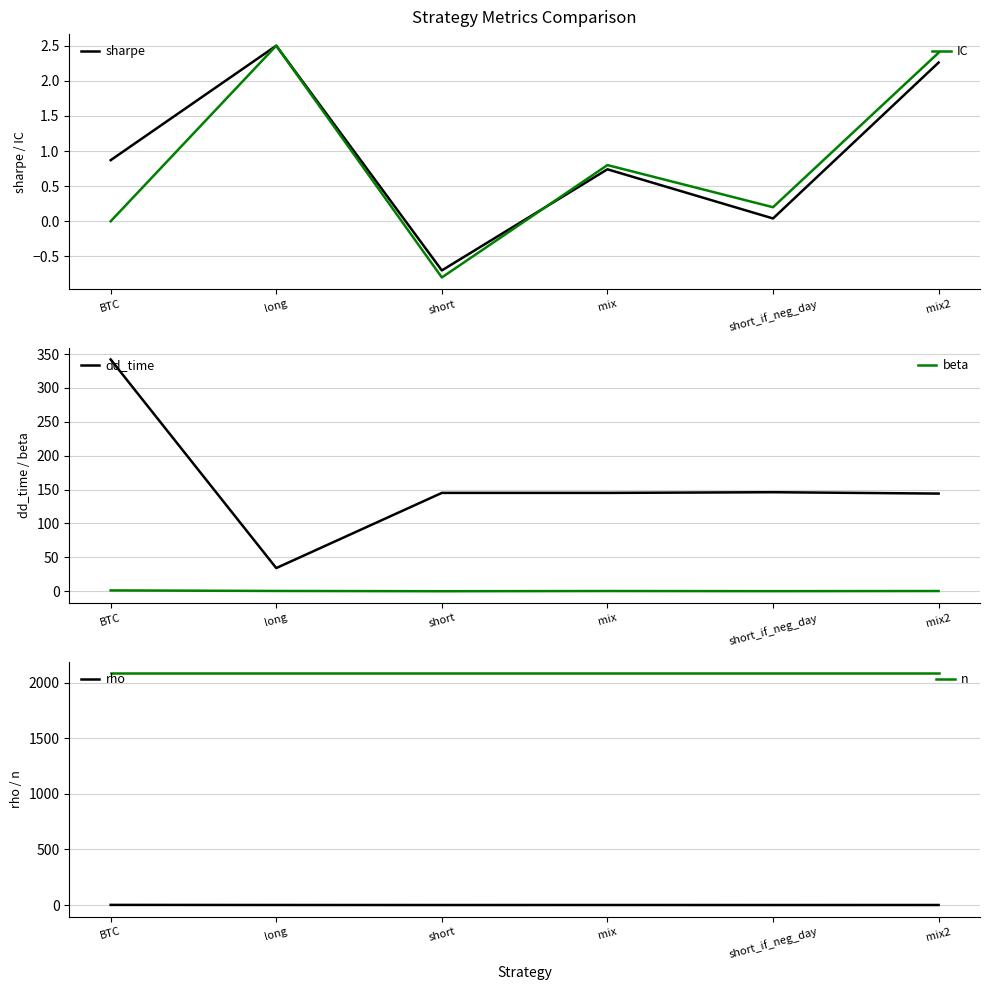

Reading left to right, what are all the values shown in this chart?

sharpe: 0.9	2.5	-0.7	0.7	0.0	2.3
IC: 0.0	2.5	-0.8	0.8	0.2	2.4
dd_time: 342.0	34.0	145.0	145.0	146.0	144.0
beta: 1.0	0.2	-0.2	0.1	-0.1	0.1
rho: 1.0	0.2	-0.1	0.1	-0.1	0.1
n: 2087.0	2087.0	2087.0	2087.0	2087.0	2087.0